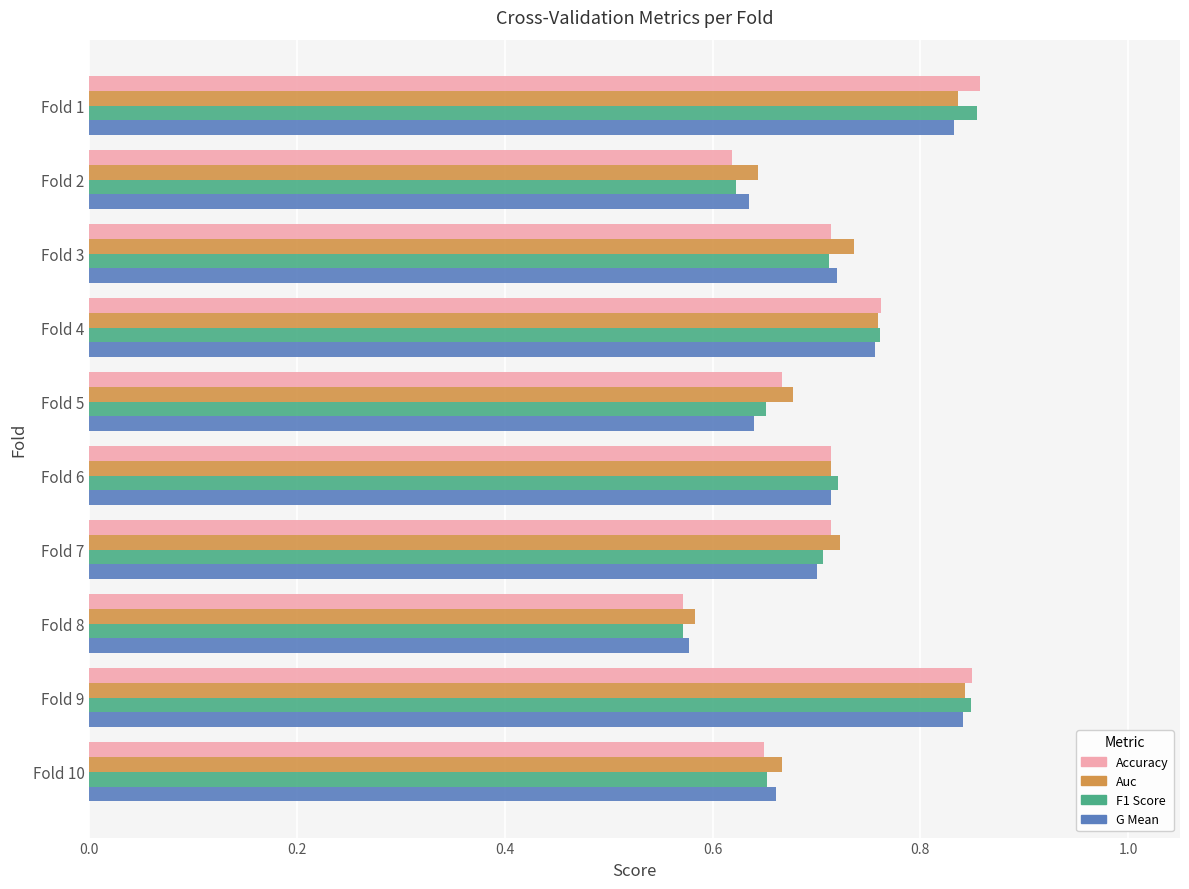

What is the total value across all series at Fold 9?

3.4